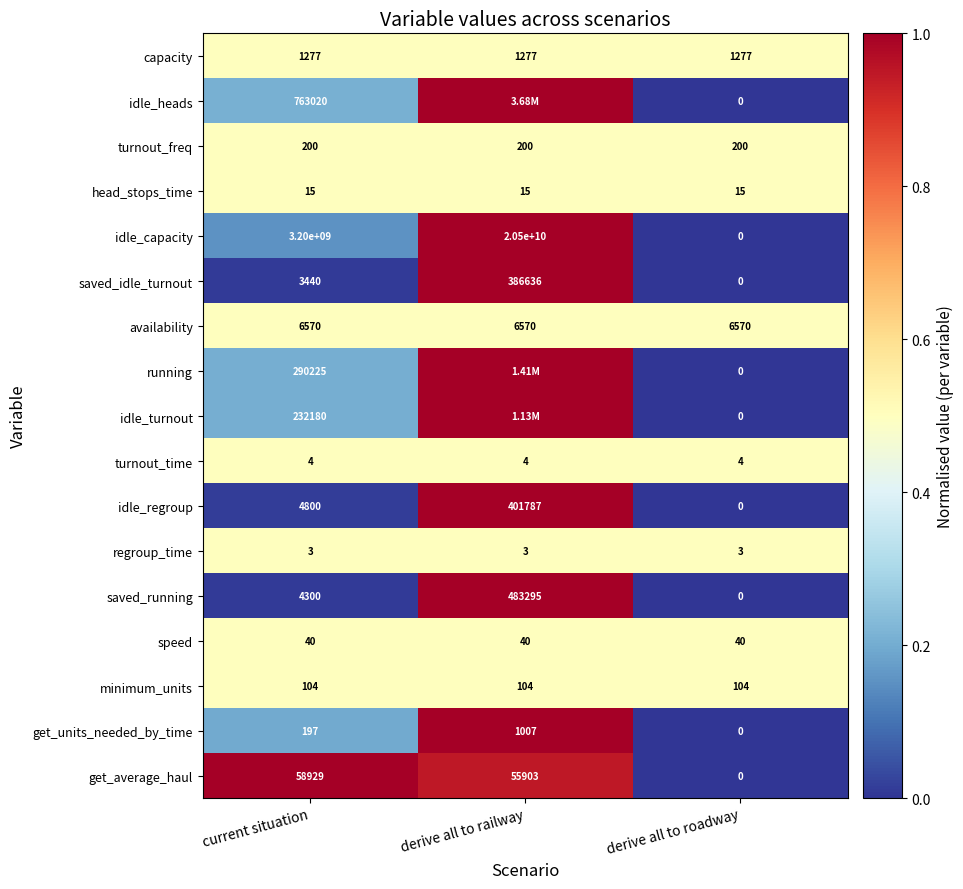

At current situation, list the series in order from smallest to largest.

regroup_time, turnout_time, head_stops_time, speed, minimum_units, get_units_needed_by_time, turnout_freq, capacity, saved_idle_turnout, saved_running, idle_regroup, availability, get_average_haul, idle_turnout, running, idle_heads, idle_capacity